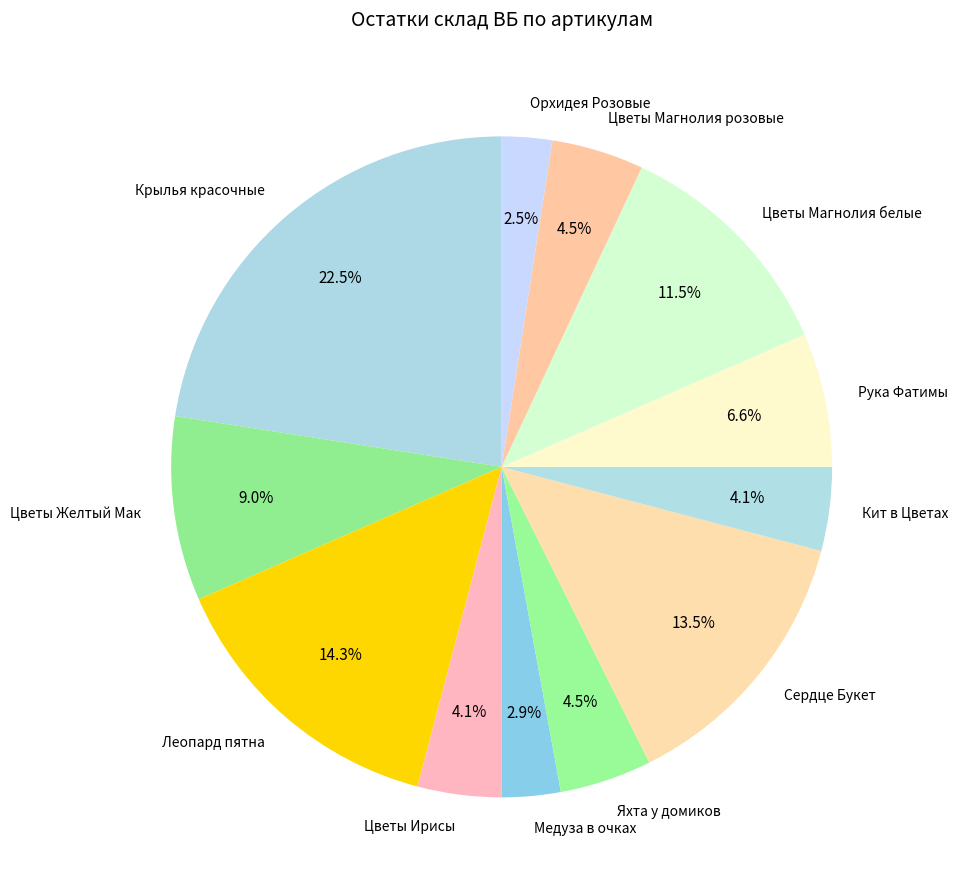

Is it true that Медуза в очках is 14% of the pie?

False